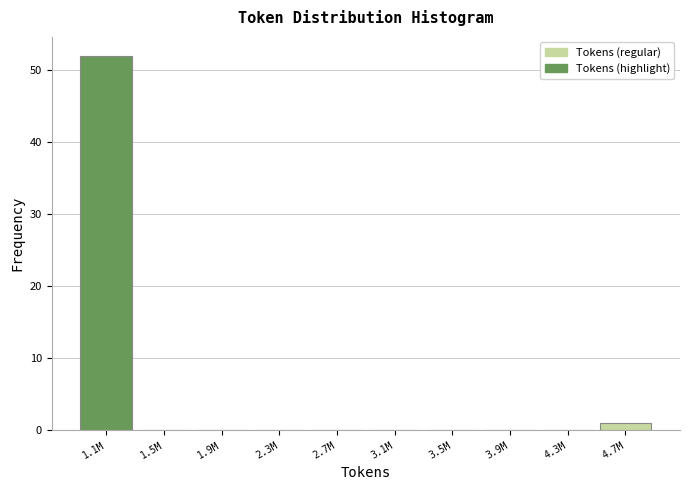

Reading right to left, extract all data points from this chart.

4.7M=1	4.3M=0	3.9M=0	3.5M=0	3.1M=0	2.7M=0	2.3M=0	1.9M=0	1.5M=0	1.1M=52